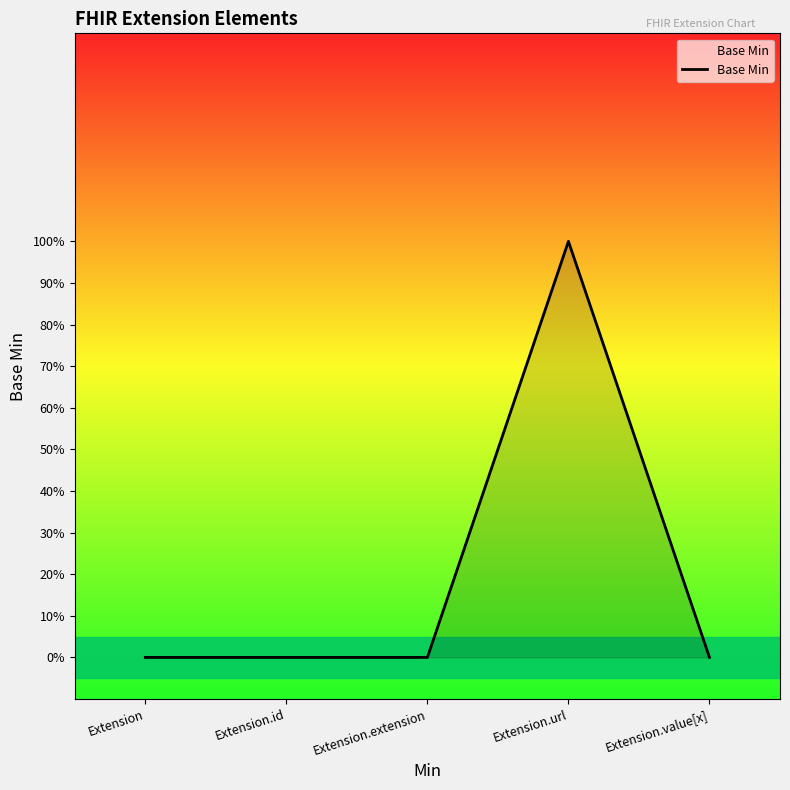

Does the chart display data point markers on the line(s)?

No